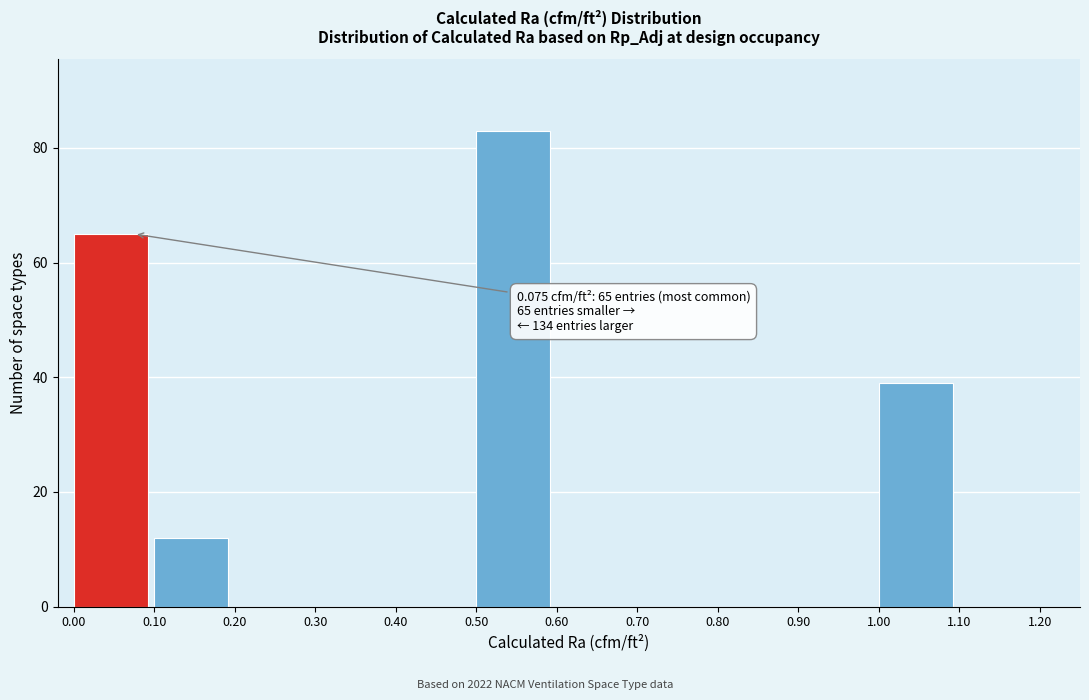

Which range on the x-axis has the tallest bar?

0.50 to 0.60